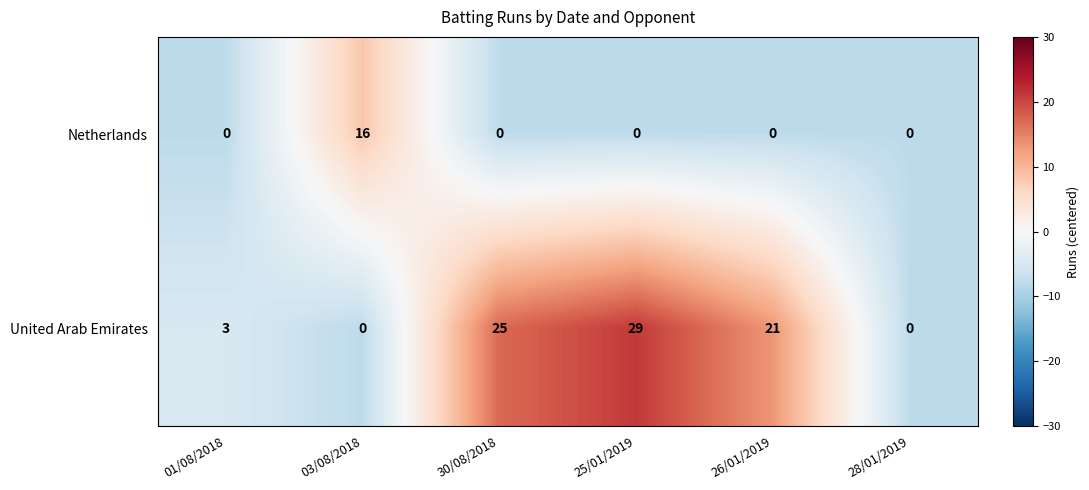

Between 30/08/2018 and 26/01/2019, which series saw the biggest shift?

United Arab Emirates